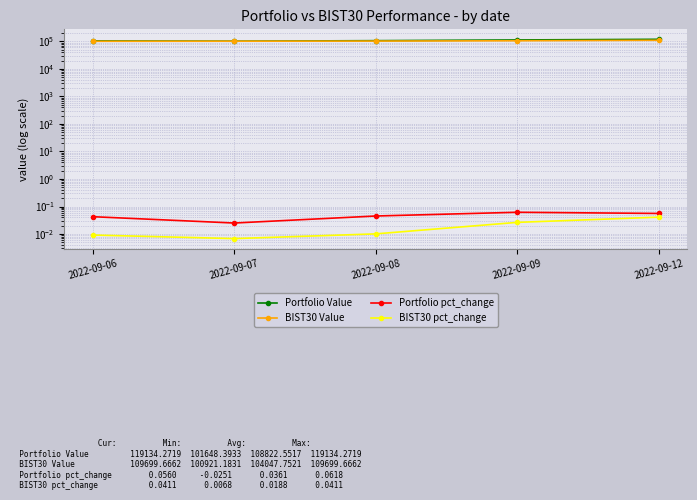

At 2022-09-08, list the series in order from largest to smallest.

Portfolio Value, BIST30 Value, Portfolio pct_change, BIST30 pct_change